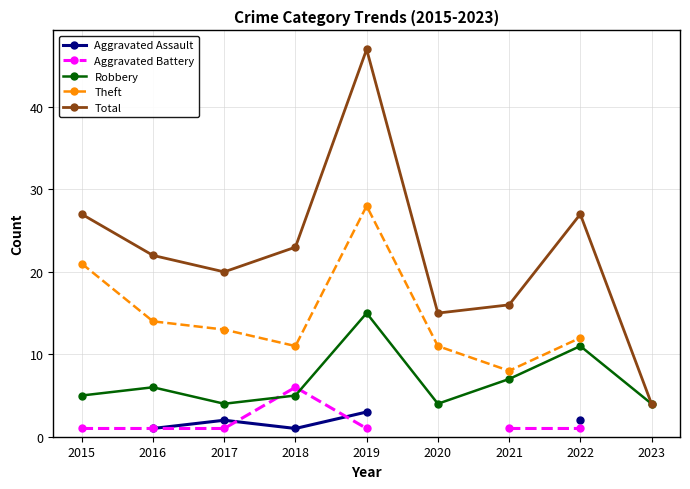

What is the difference between the maximum and minimum values in the Theft series?

20.0